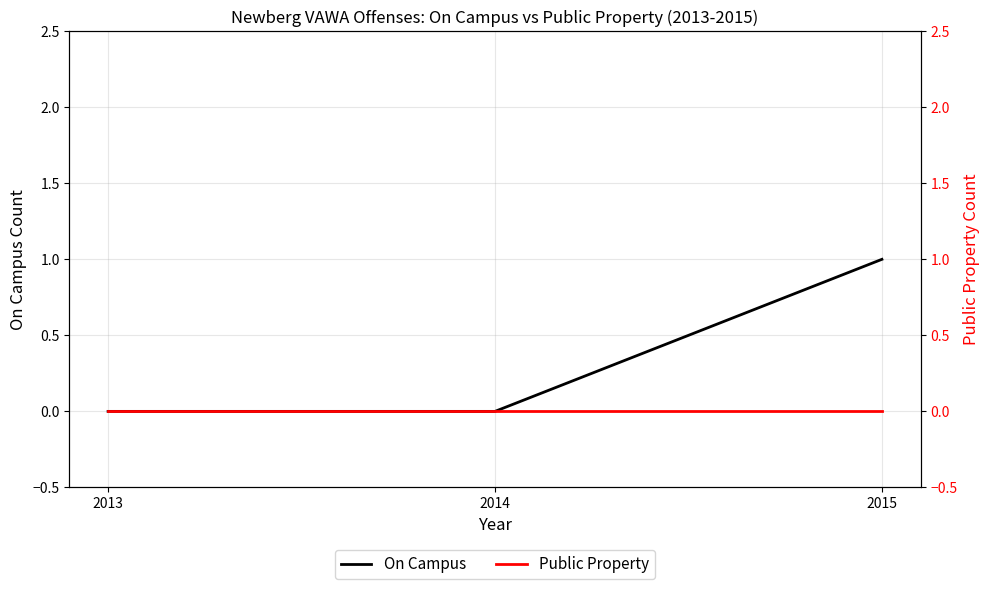

True or false: On Campus has a value of -1 at 2014.

False